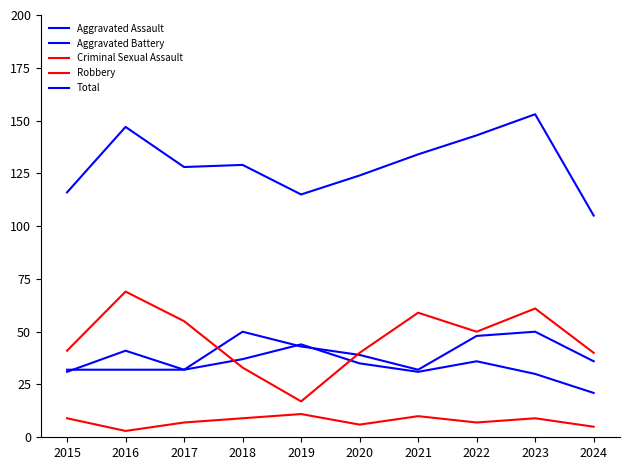

What is the value of the Total point at the 7th from the left?

134